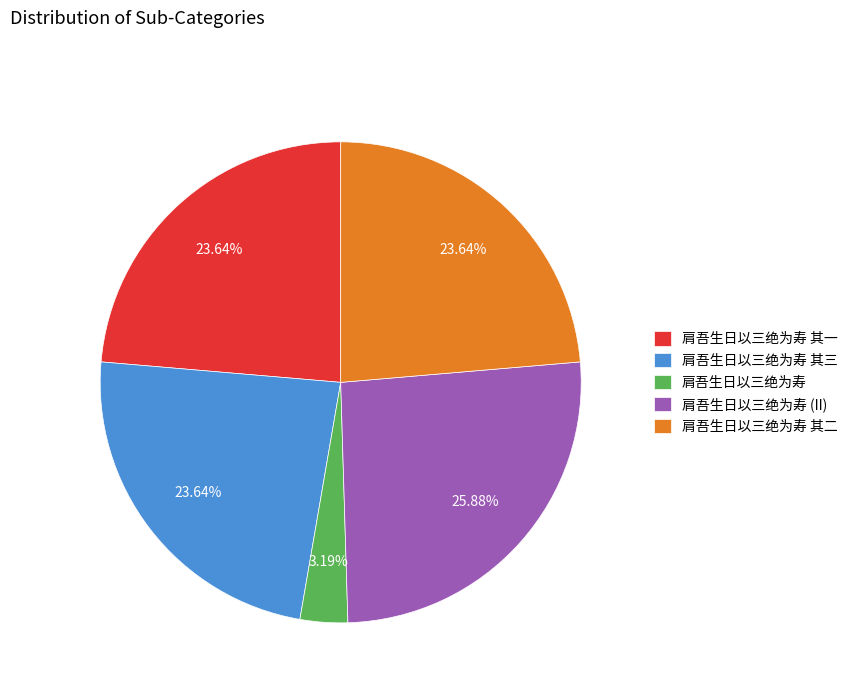

What is the smallest slice in the pie chart?

肩吾生日以三绝为寿